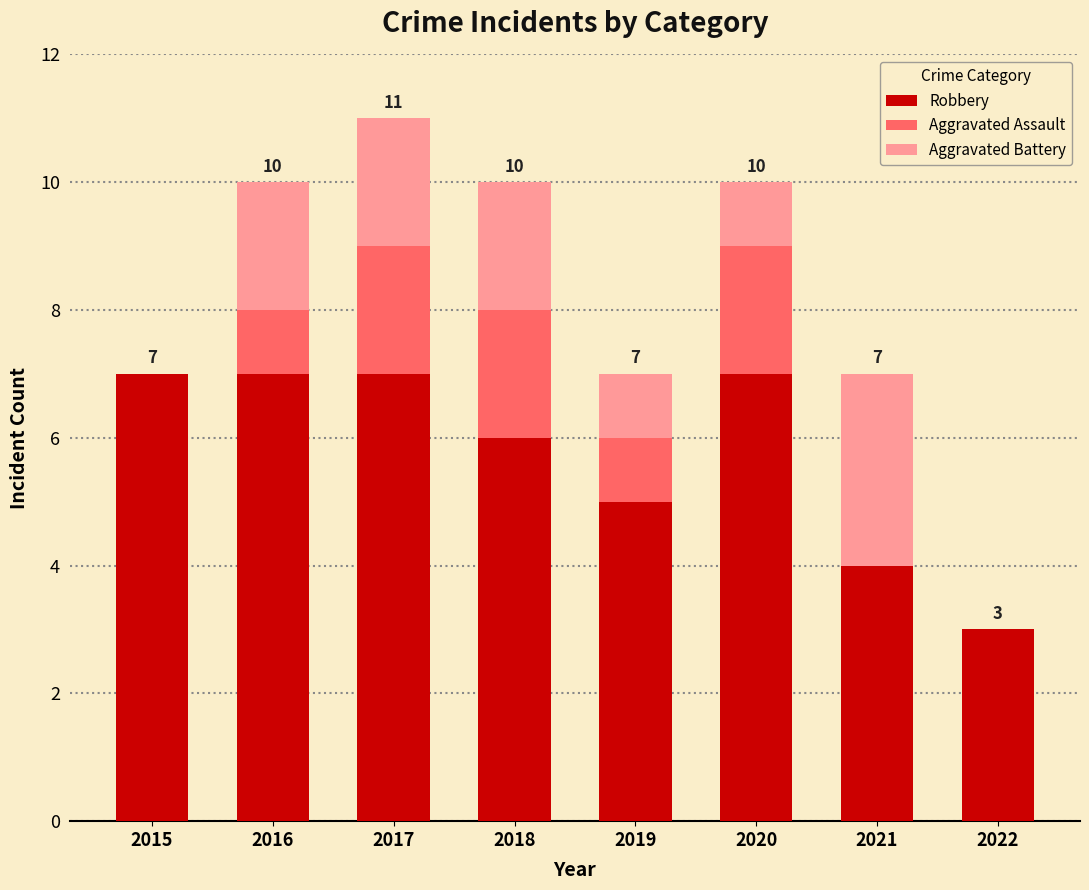

What is the maximum value for Robbery?

7